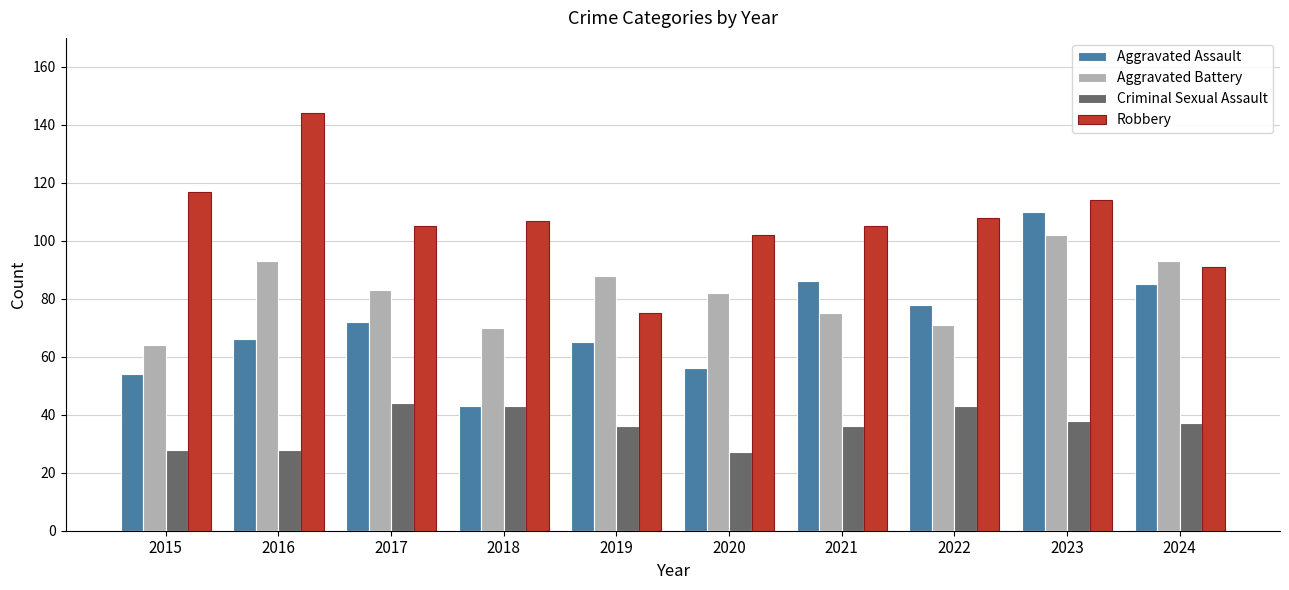

Which series changed the most between 2016 and 2018?

Robbery